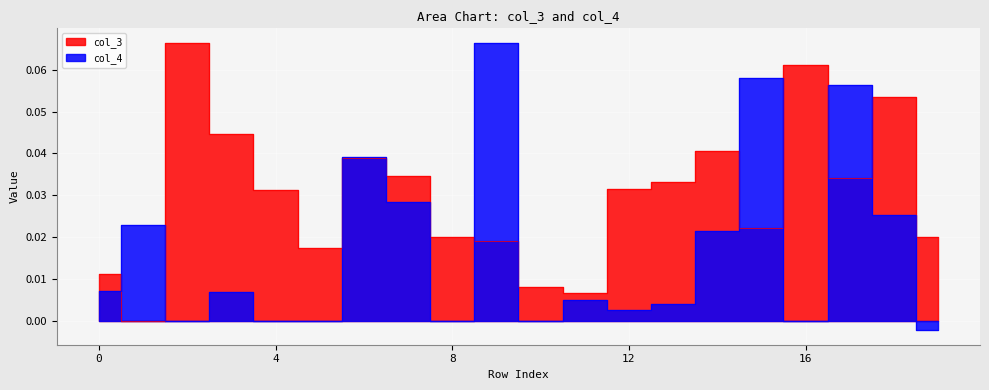

At which label is col_4 closest to 0?

2